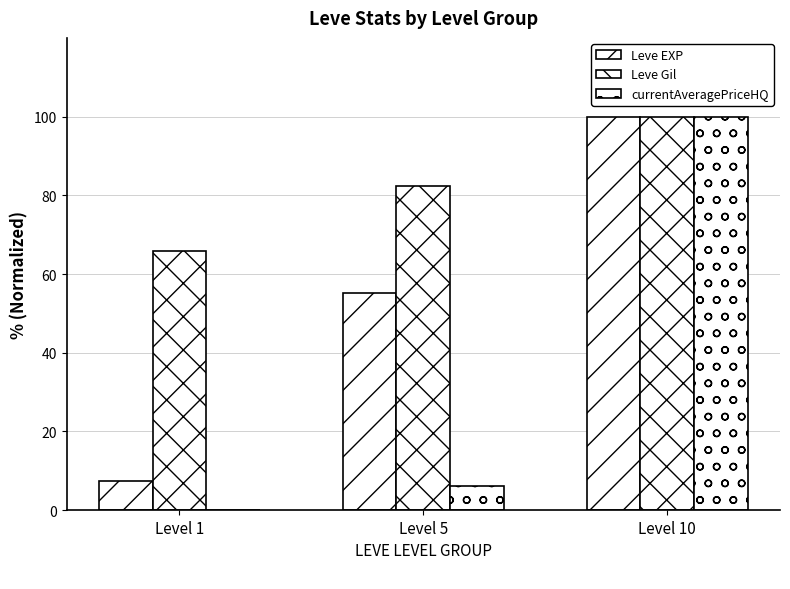

Rank the series by their maximum value, from lowest to highest.

Leve EXP, Leve Gil, currentAveragePriceHQ